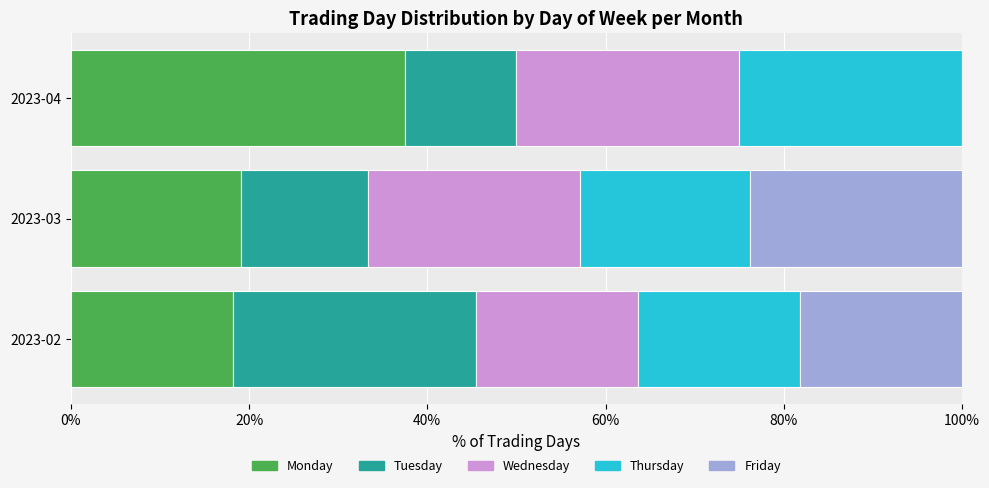

What is the total value across all series at 2023-03?

100.0